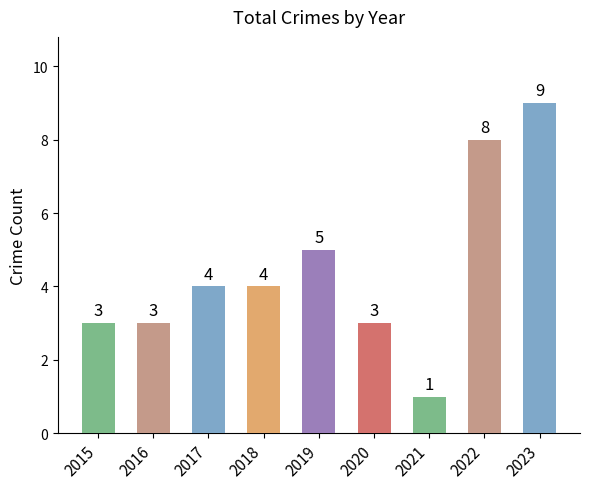

Is it true that the value at 2023 is 13?

False